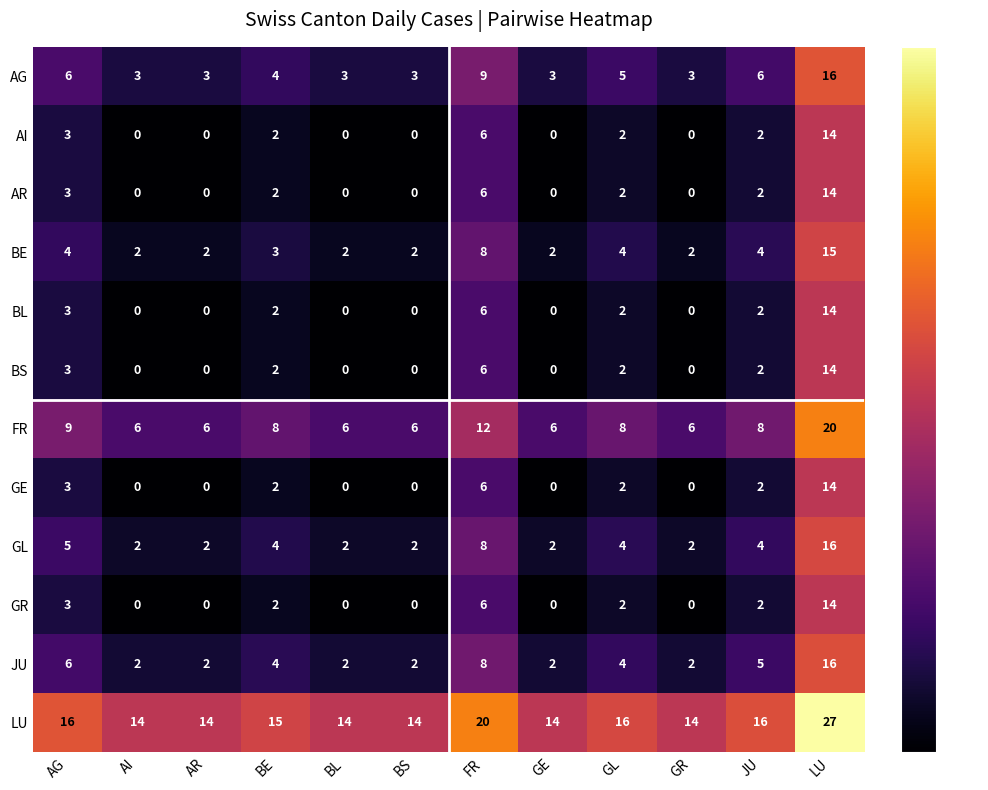

What is the maximum value shown in the chart?

27